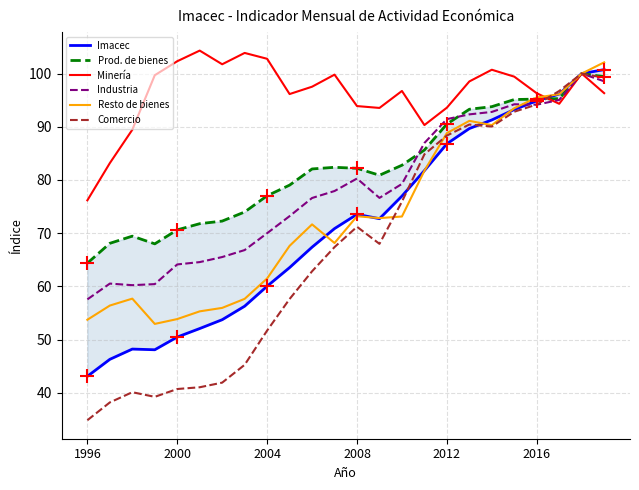

What are all the series names shown in the legend?

Imacec, Prod. de bienes, Minería, Industria, Resto de bienes, Comercio